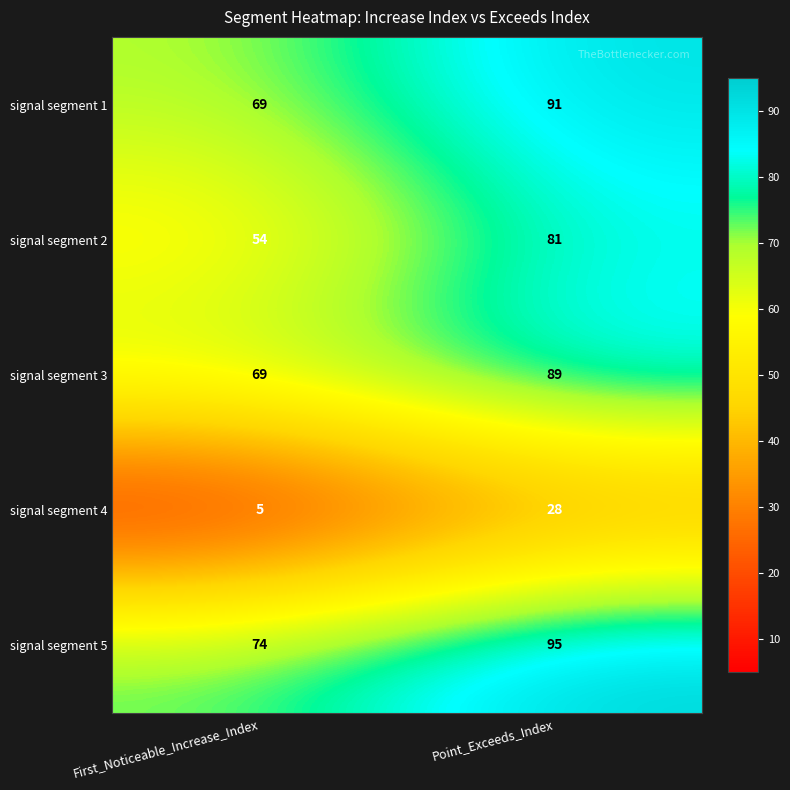

Which series has the largest total across all categories?

signal segment 5